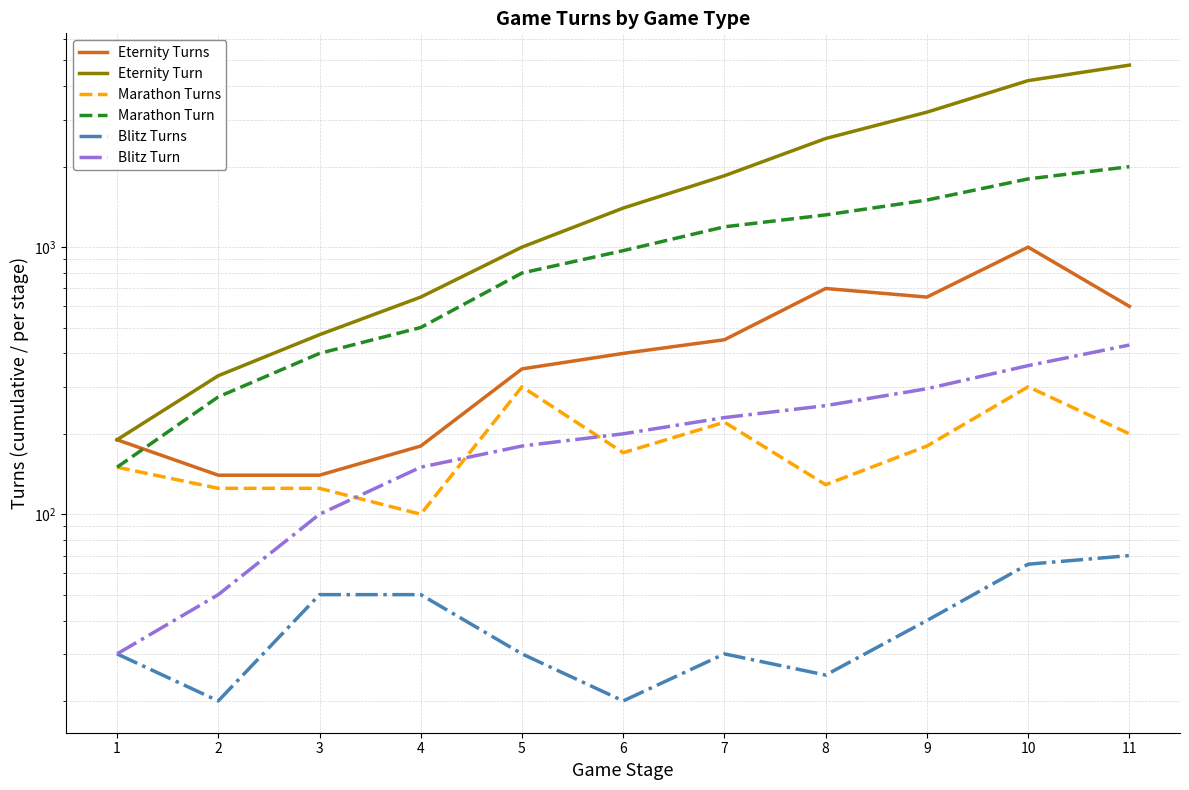

How many values in the Blitz Turn series exceed 200?

5